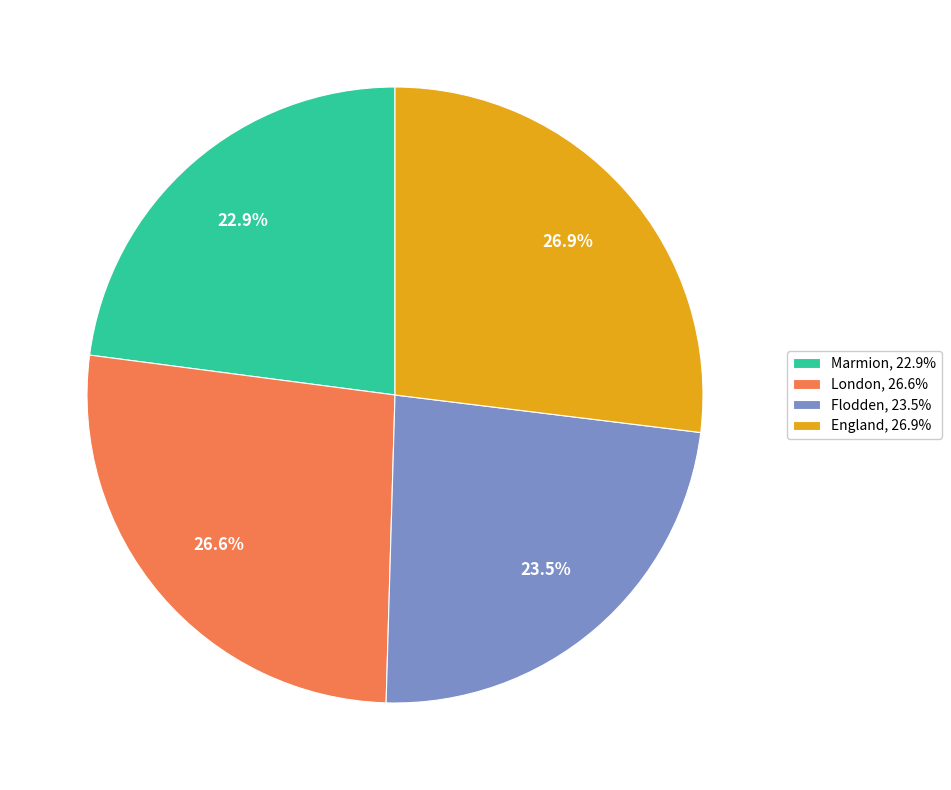

Is there any slice that represents more than half of the pie?

No